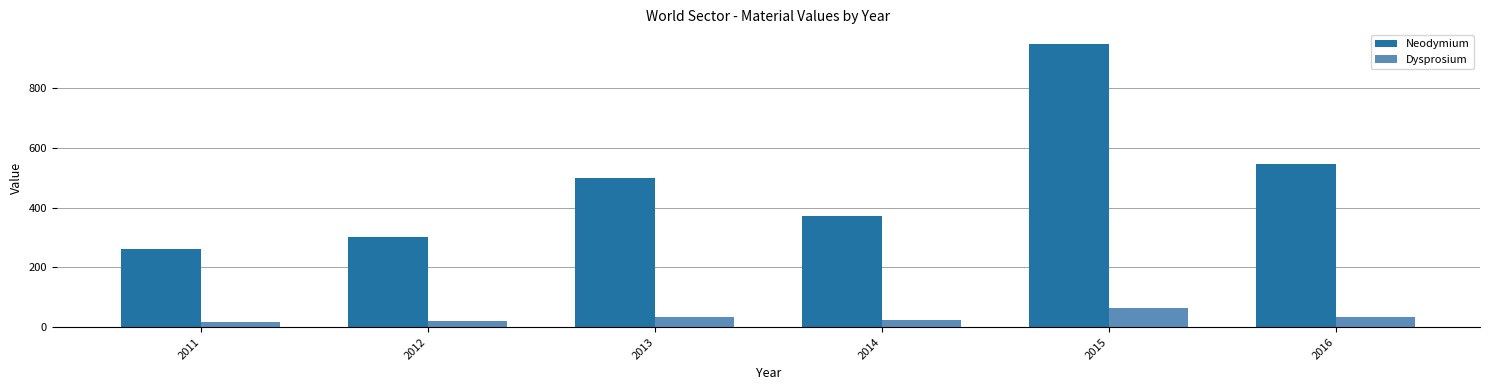

The value of Neodymium at 2011 is 75.4. True or false?

False